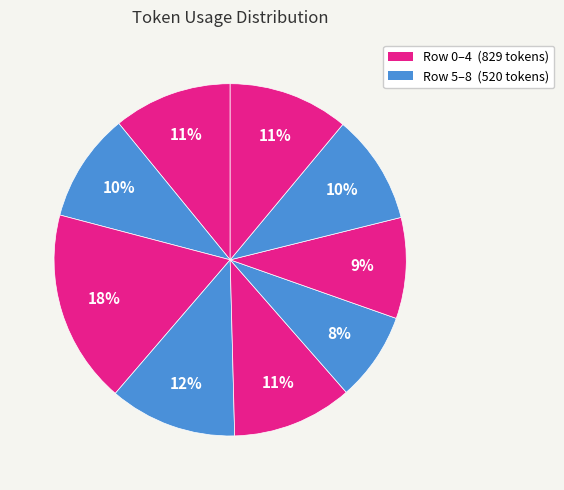

Rank the categories by value from lowest to highest.

Row 5, Row 6, Row 1, Row 7, Row 0, Row 4, Row 8, Row 3, Row 2